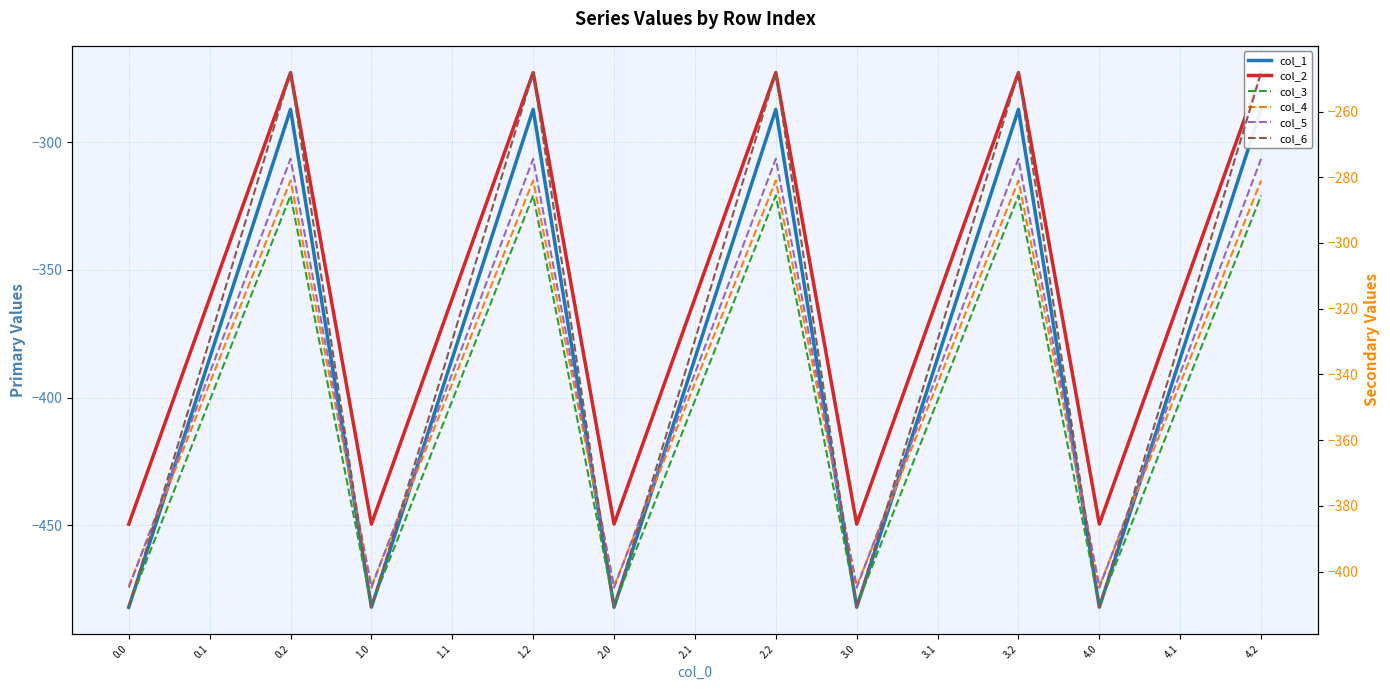

Which series has the largest total across all categories?

col_6